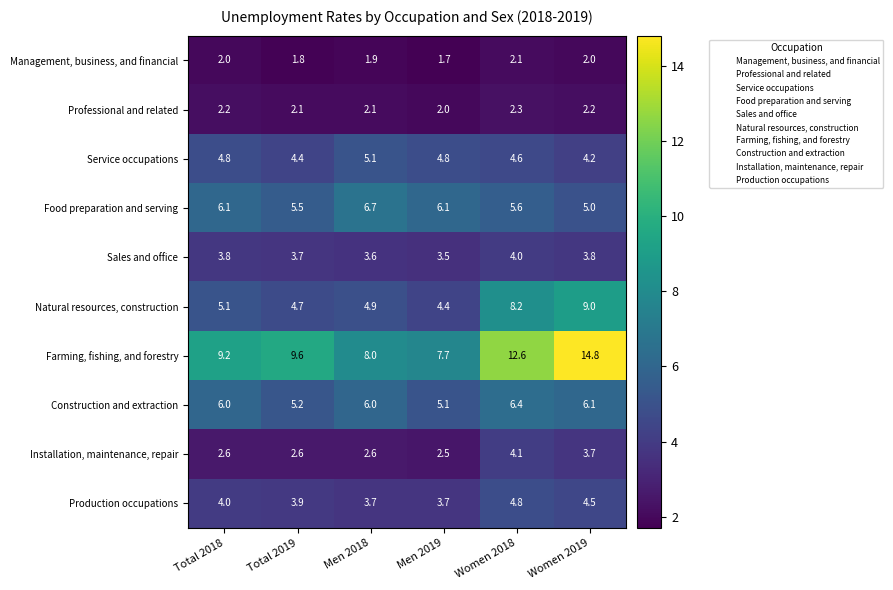

What is the minimum value shown in the chart?

1.7